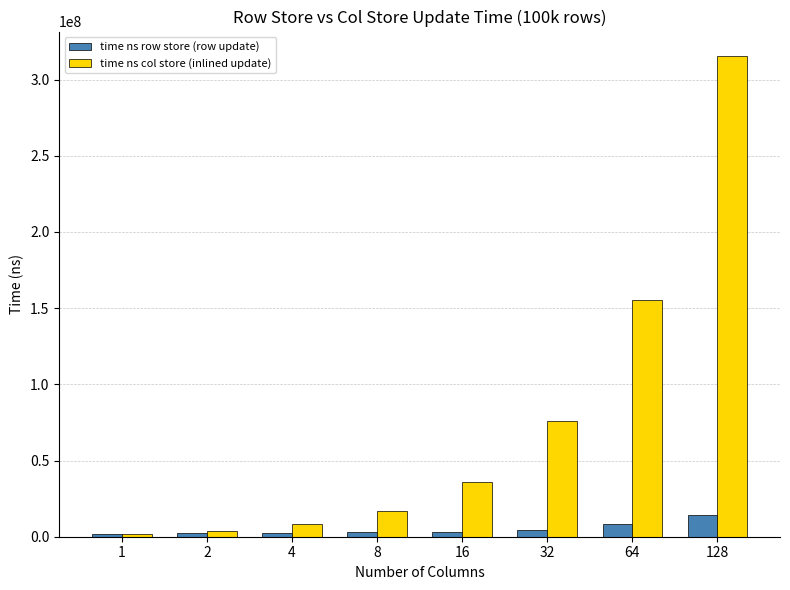

What is the spread (max minus min) of values at 64?

147052484